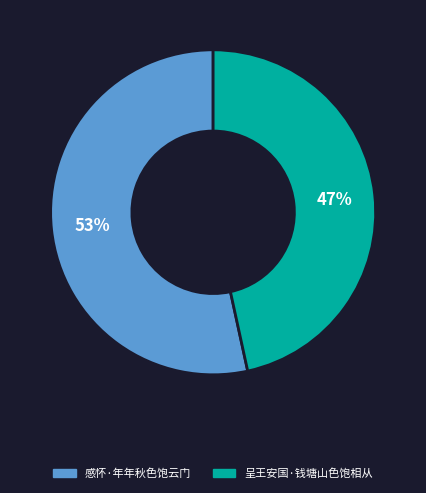

Is it true that 感怀·年年秋色饱云门 is 53% of the pie?

True